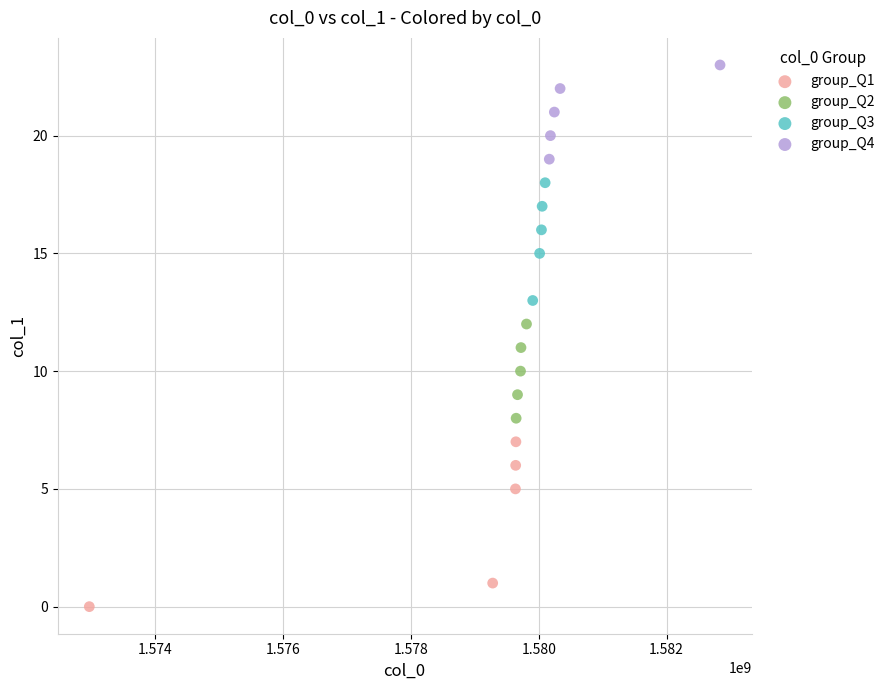

Which series reaches the maximum Y coordinate?

group_Q4